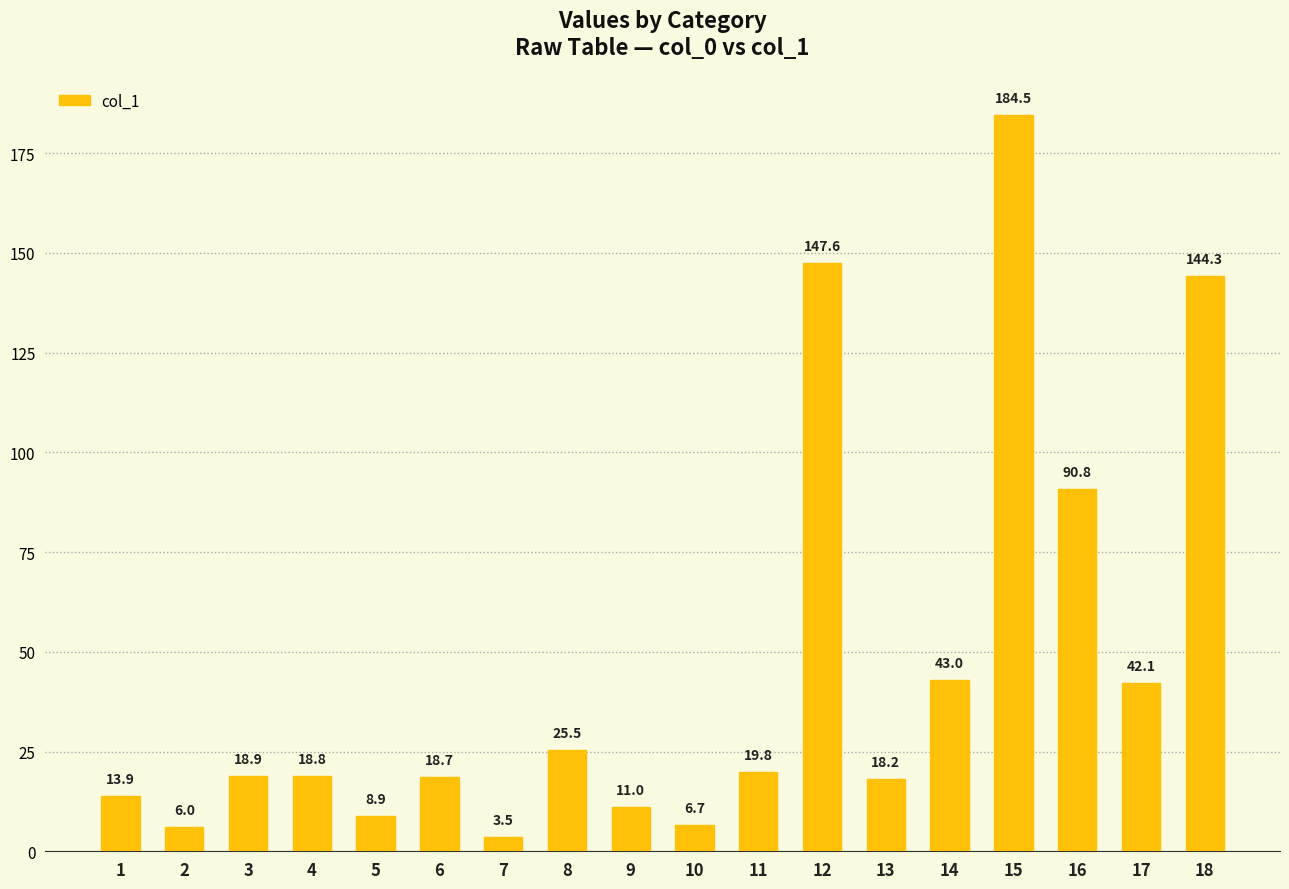

What is the maximum value shown in the chart?

184.5